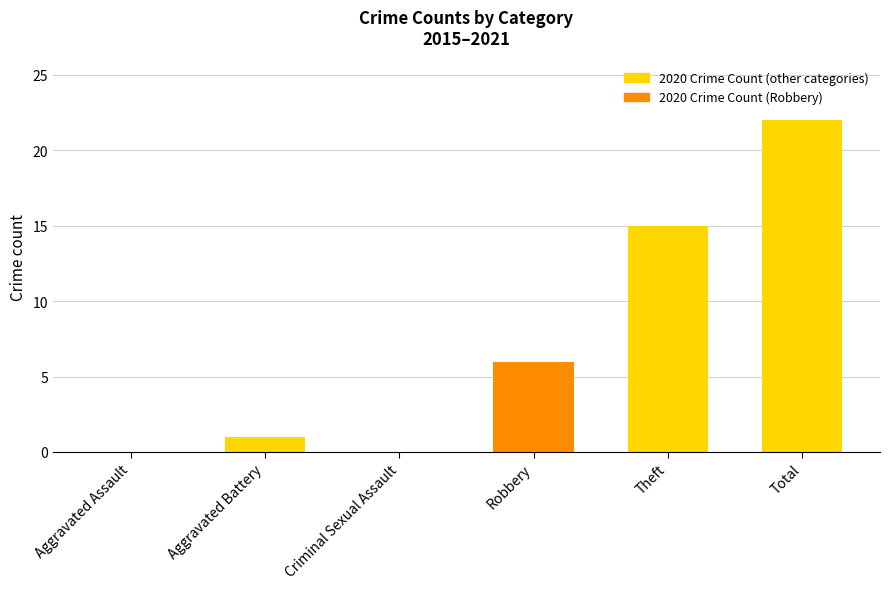

At which label is the value closest to 11?

Theft